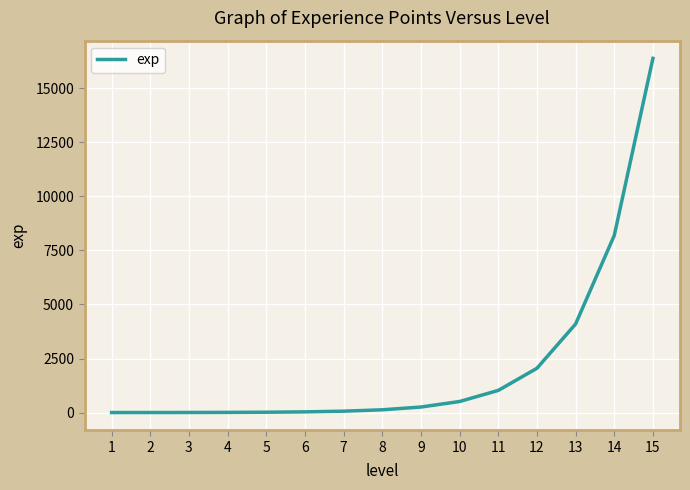

What is the maximum value shown in the chart?

16384